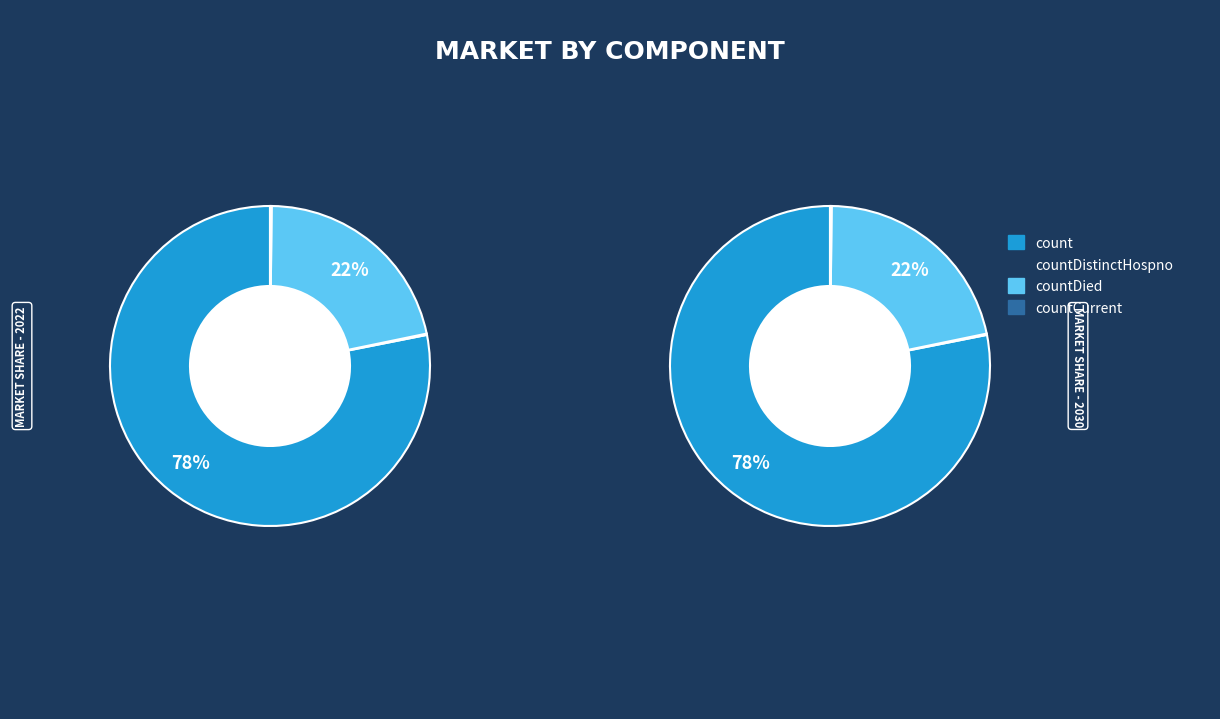

To the nearest percent, what is the difference between the largest and smallest slice percentages?

78%